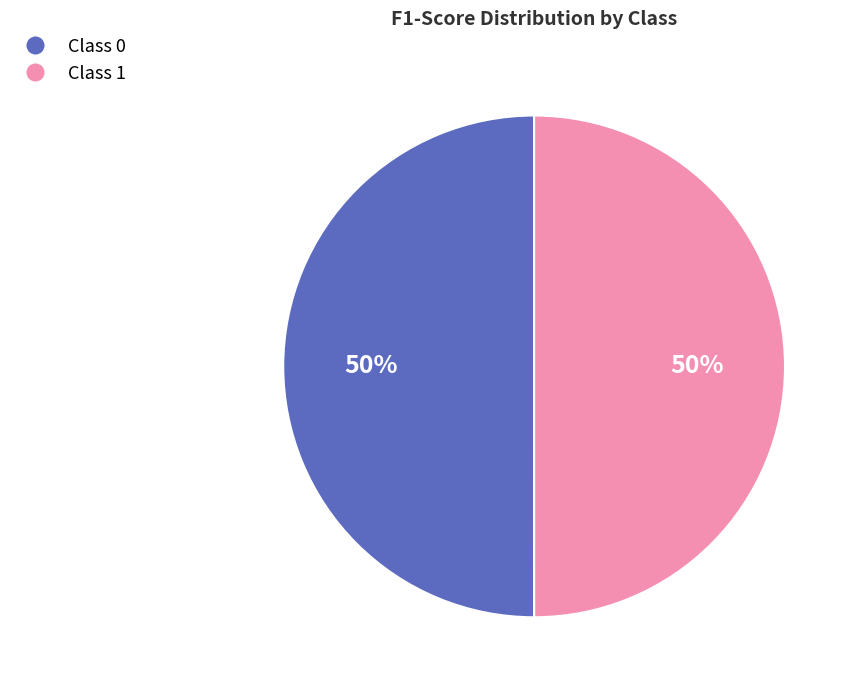

What percentage is the Class 1 slice, to the nearest percent?

50%